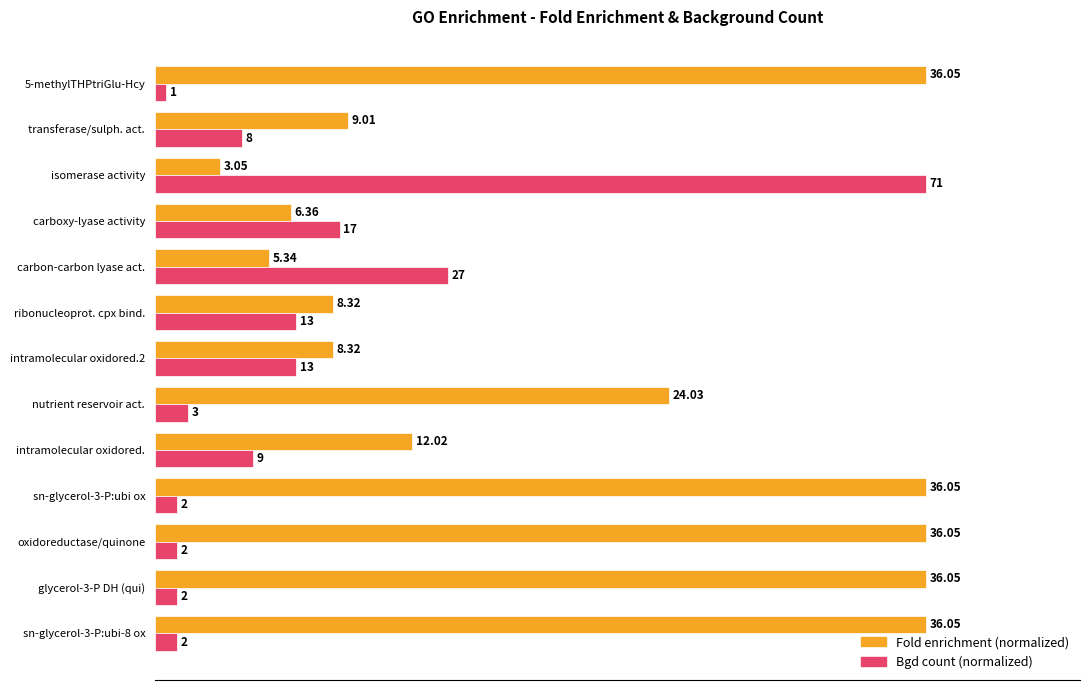

How many bars are there in total?

26